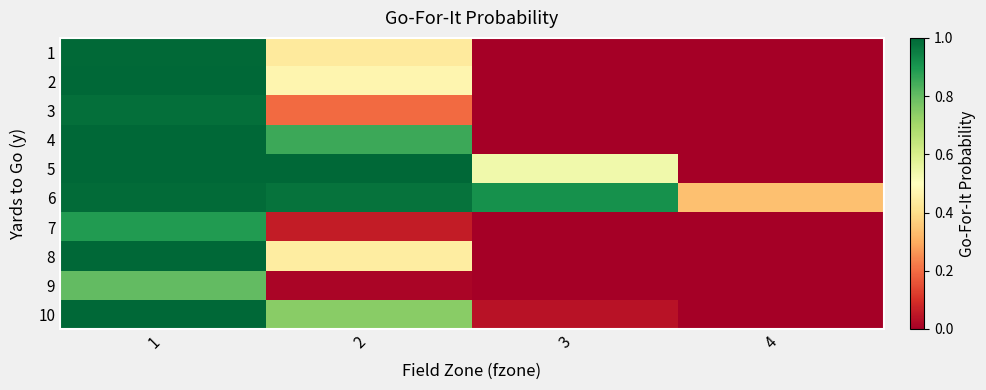

Rank the series at 4 from lowest to highest value.

1, 2, 3, 4, 7, 8, 9, 10, 5, 6